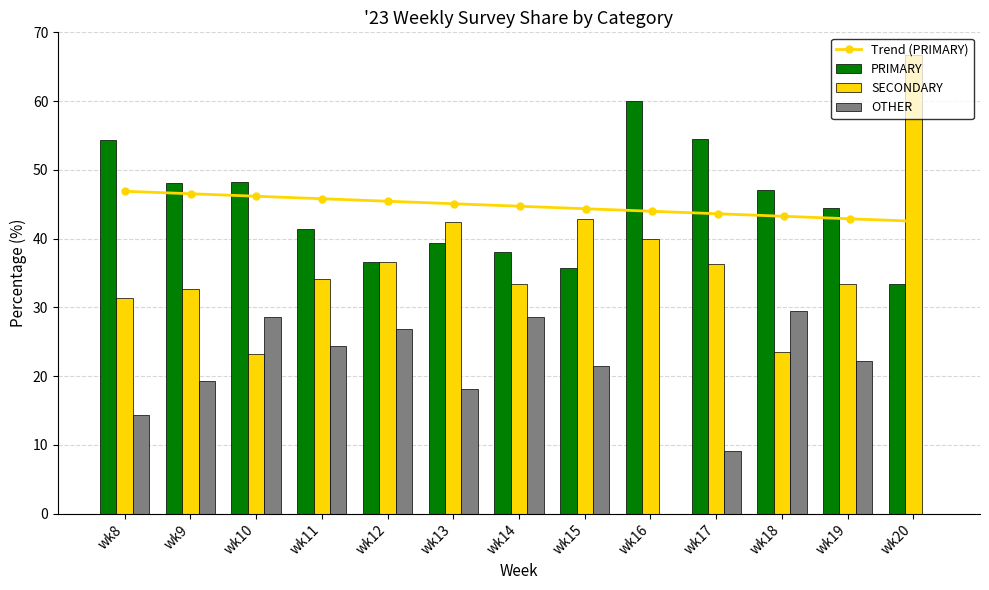

List the series in order of their overall mean, lowest first.

OTHER, SECONDARY, PRIMARY